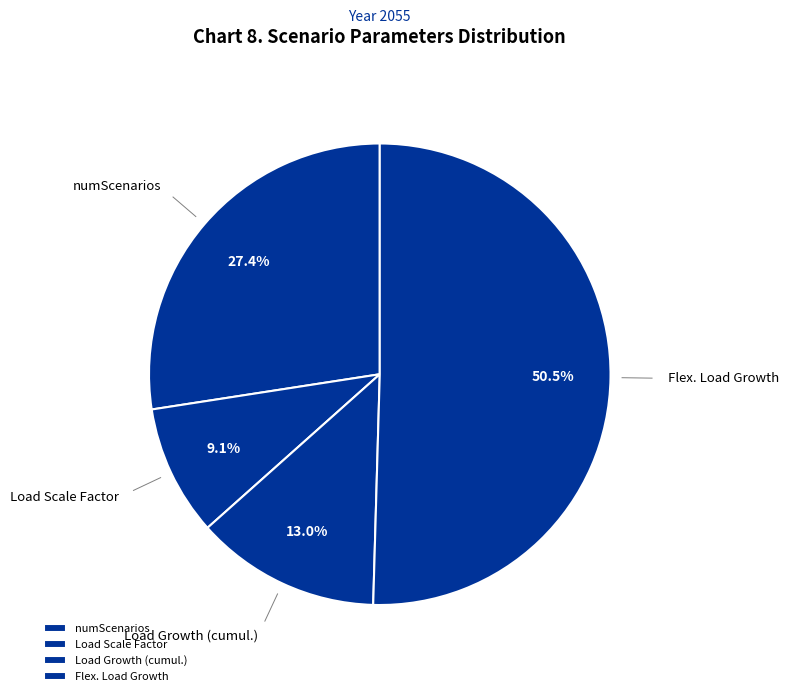

Which category has the biggest portion of the pie?

Flex. Load Growth